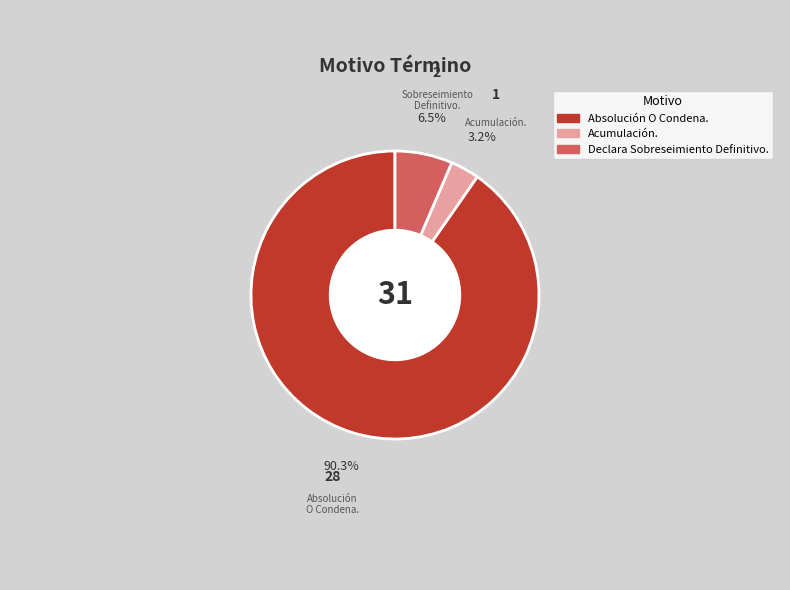

How many slices are in this pie chart?

3